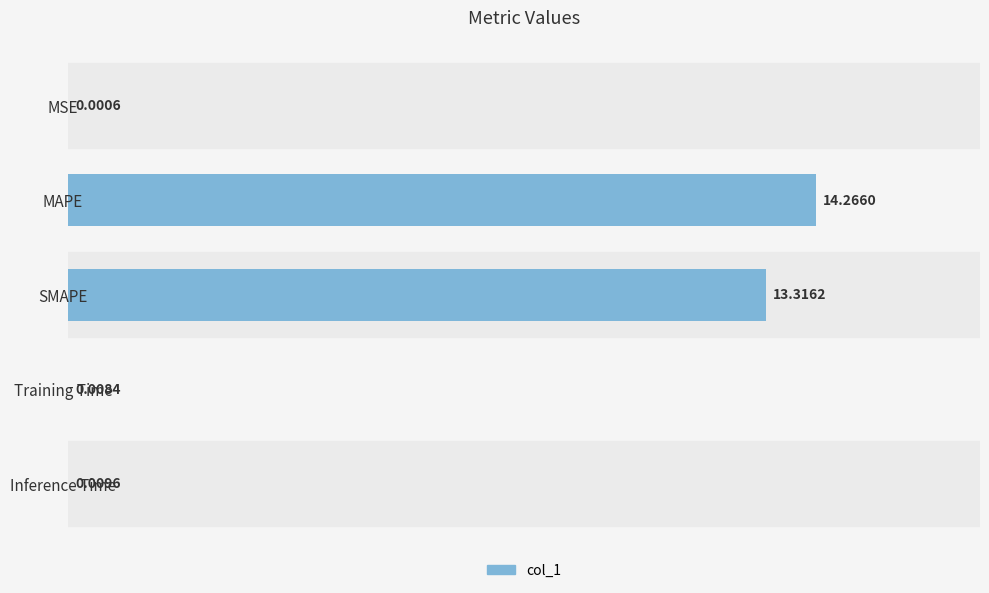

What is the sum of all values?

27.6